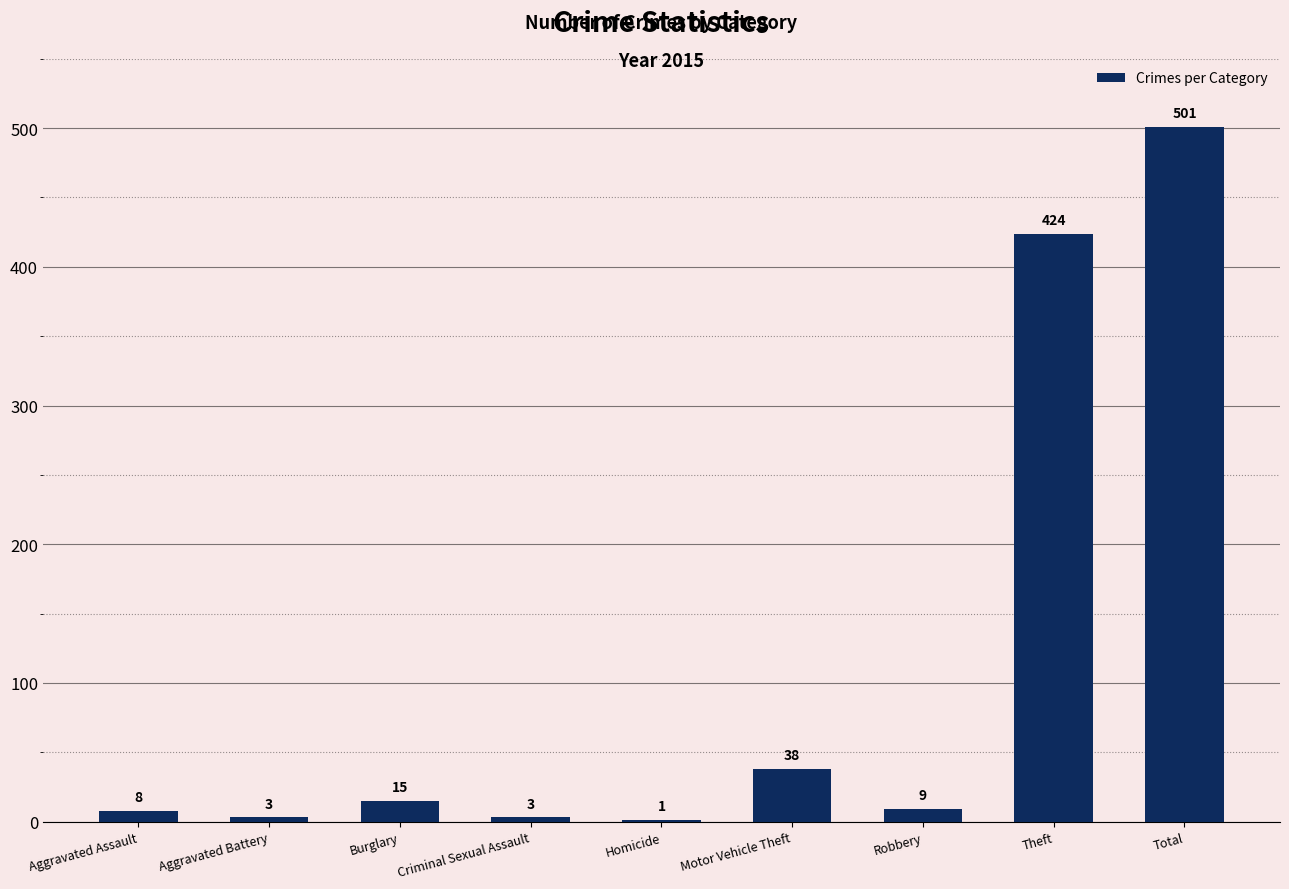

Between Total and Homicide, which is larger?

Total